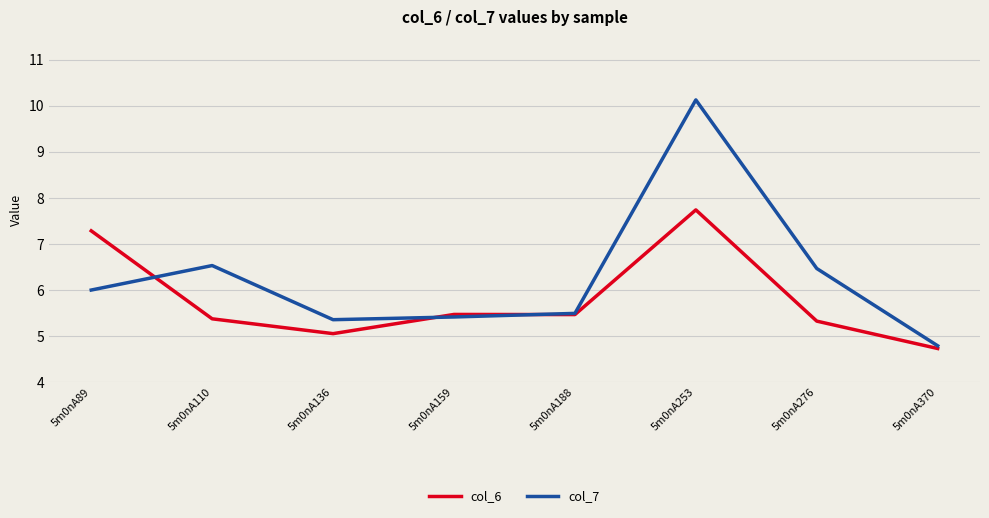

What is the difference between the second highest and minimum values in the col_7 series?

1.7